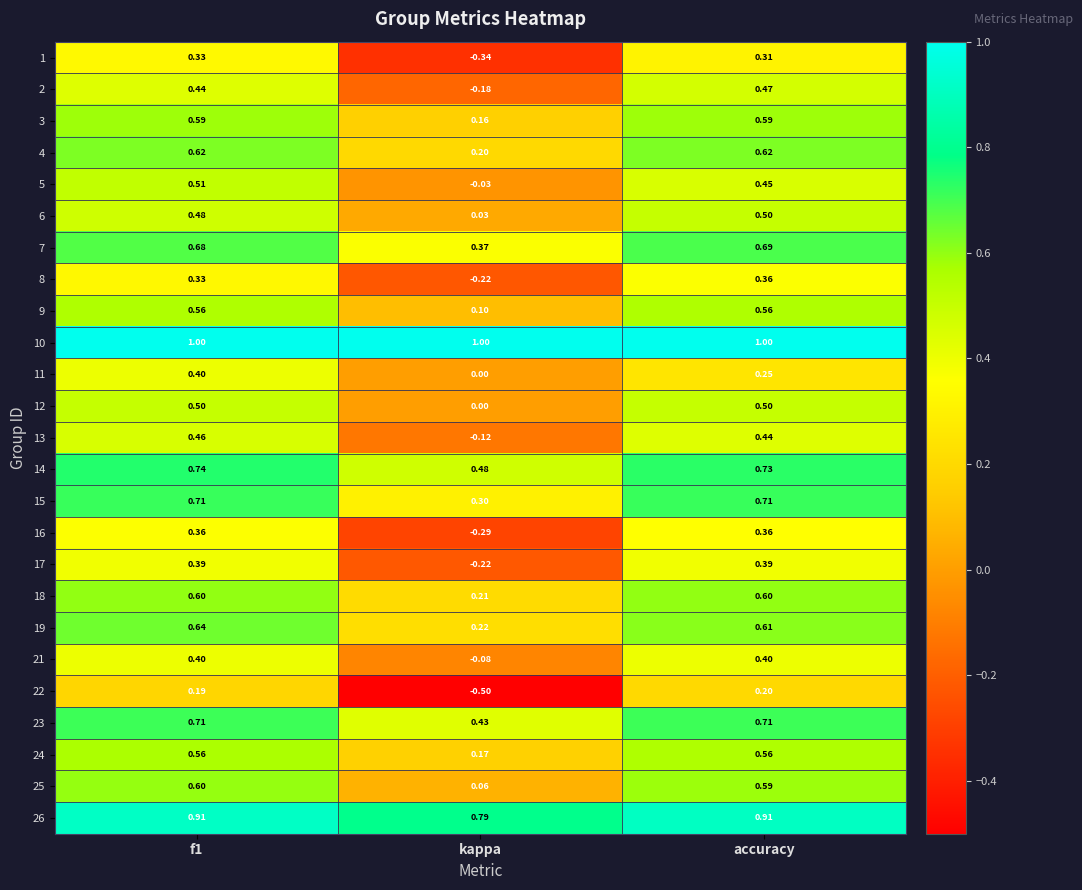

Where is 5 nearest to the value 0?

kappa